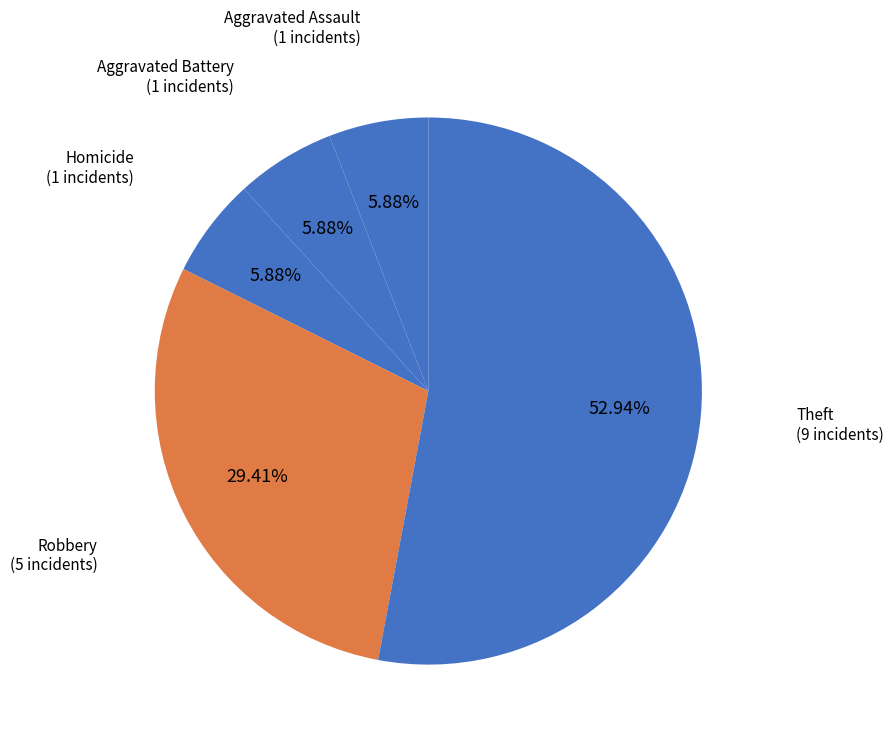

To the nearest percent, what is the difference between the largest and smallest slice percentages?

47%